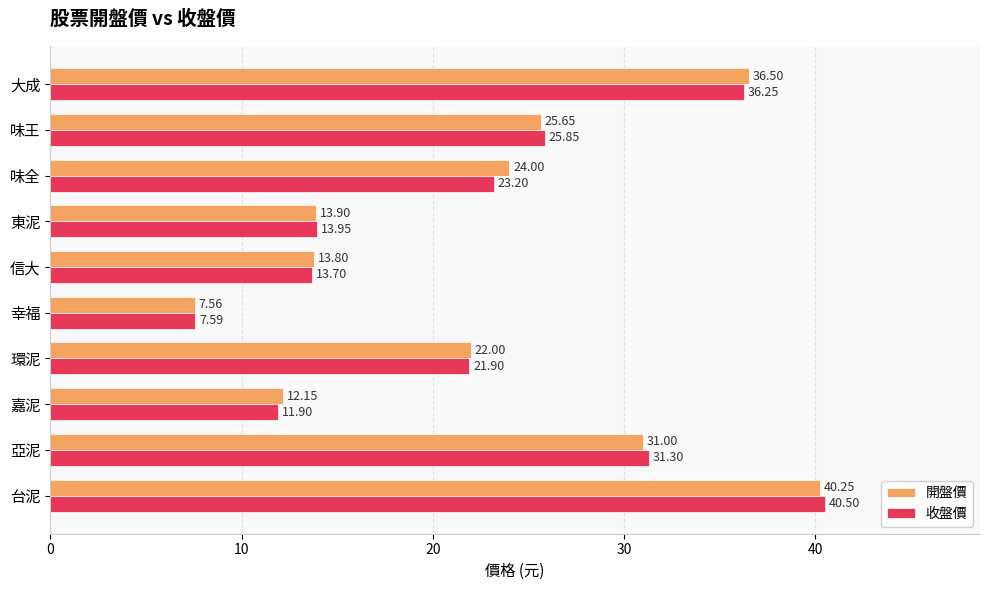

What is the average value of the 開盤價 series?

22.7